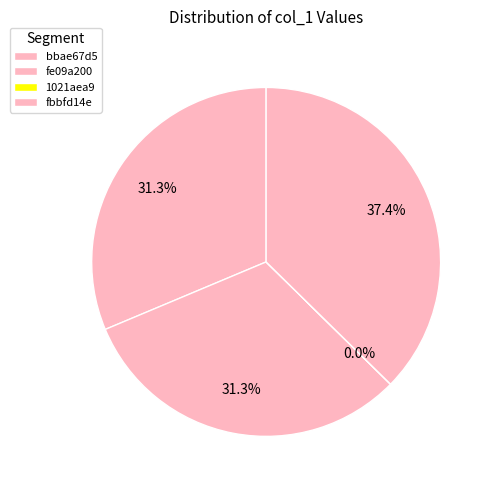

How many slices are in this pie chart?

4